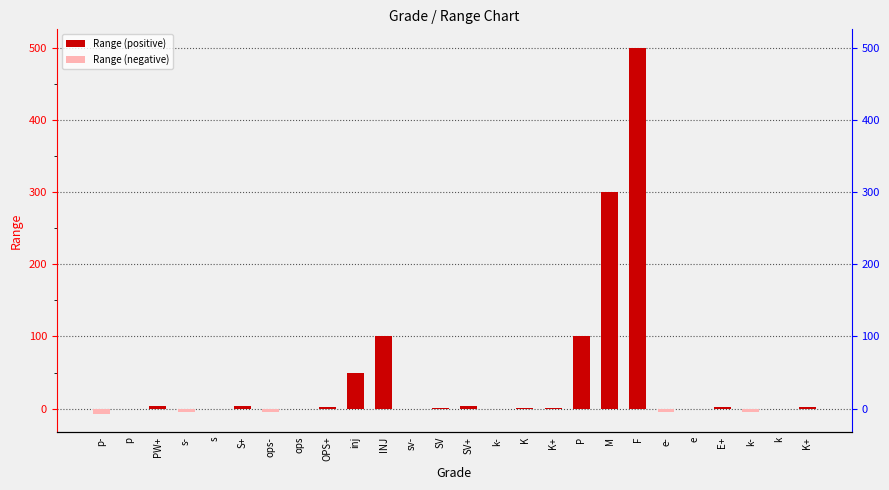

At which label is the value closest to 246?

M